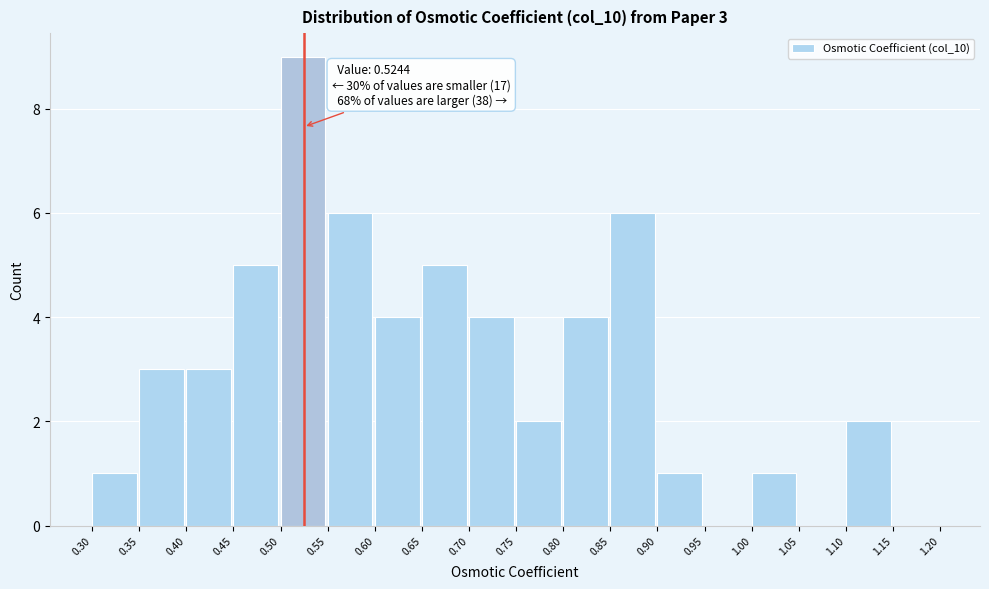

Which range on the x-axis has the tallest bar?

0.50 to 0.55